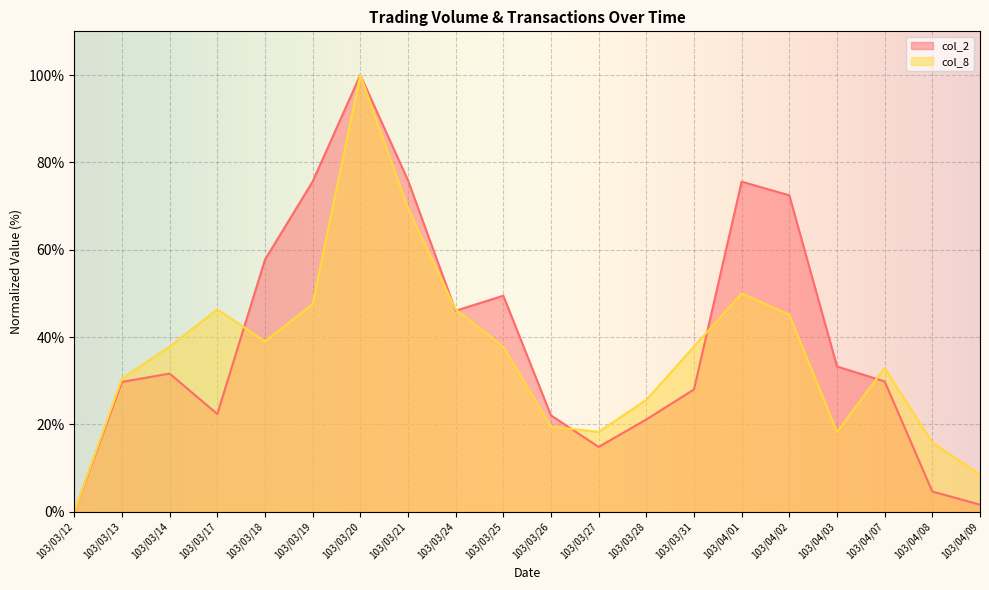

How many data points in col_8 are above 37?

11